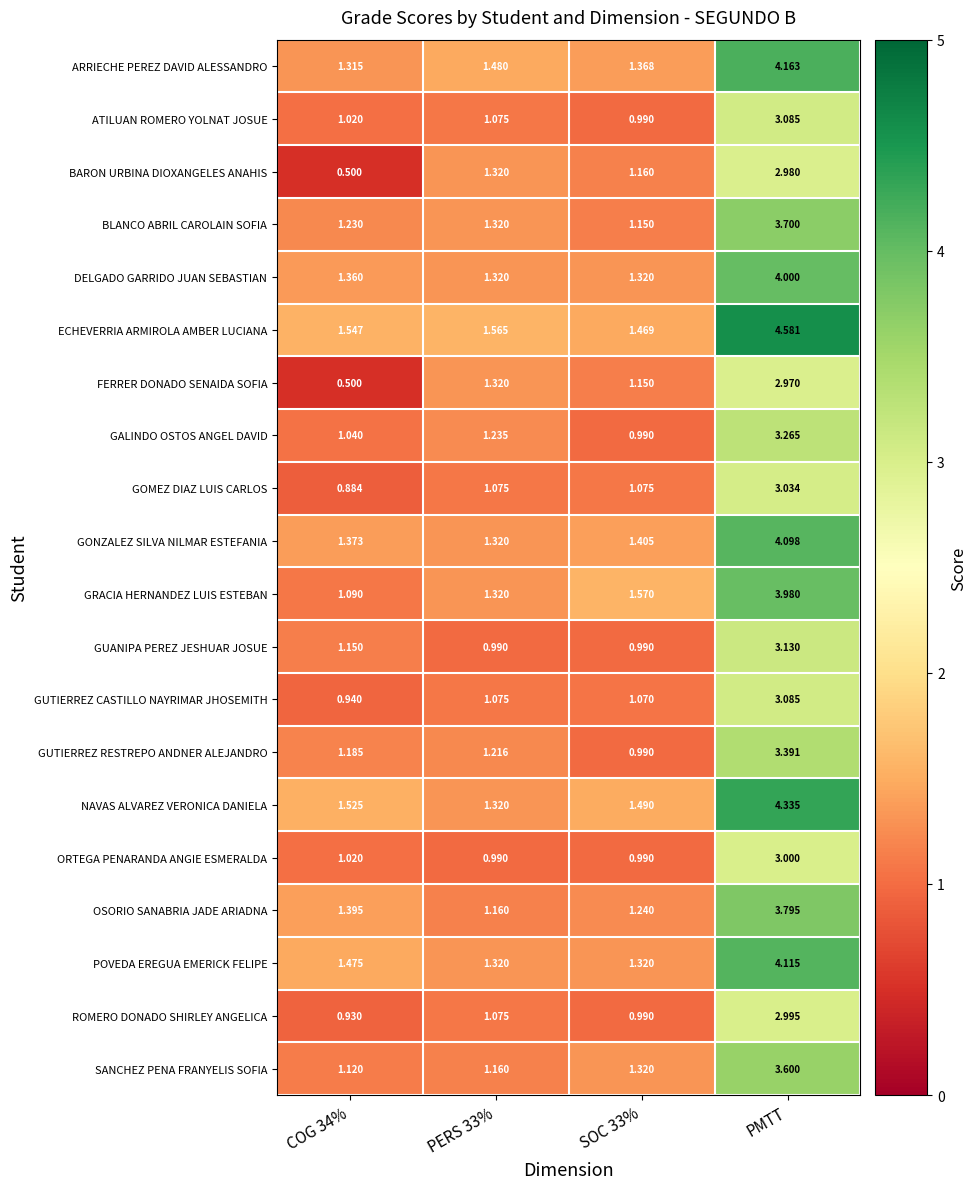

How many values in the ROMERO DONADO SHIRLEY ANGELICA series exceed 1?

2